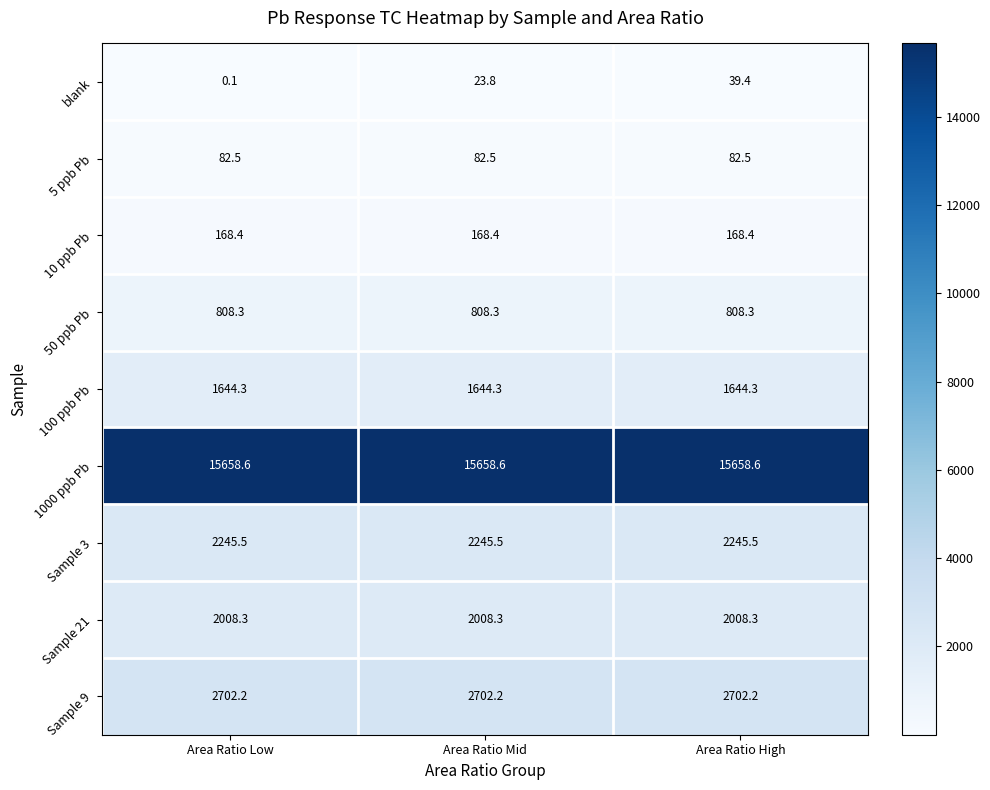

Reading left to right, what are all the values shown in this chart?

blank: 0.1	23.8	39.4
5 ppb Pb: 82.5	82.5	82.5
10 ppb Pb: 168.4	168.4	168.4
50 ppb Pb: 808.3	808.3	808.3
100 ppb Pb: 1644.3	1644.3	1644.3
1000 ppb Pb: 15658.6	15658.6	15658.6
Sample 3: 2245.5	2245.5	2245.5
Sample 21: 2008.3	2008.3	2008.3
Sample 9: 2702.2	2702.2	2702.2